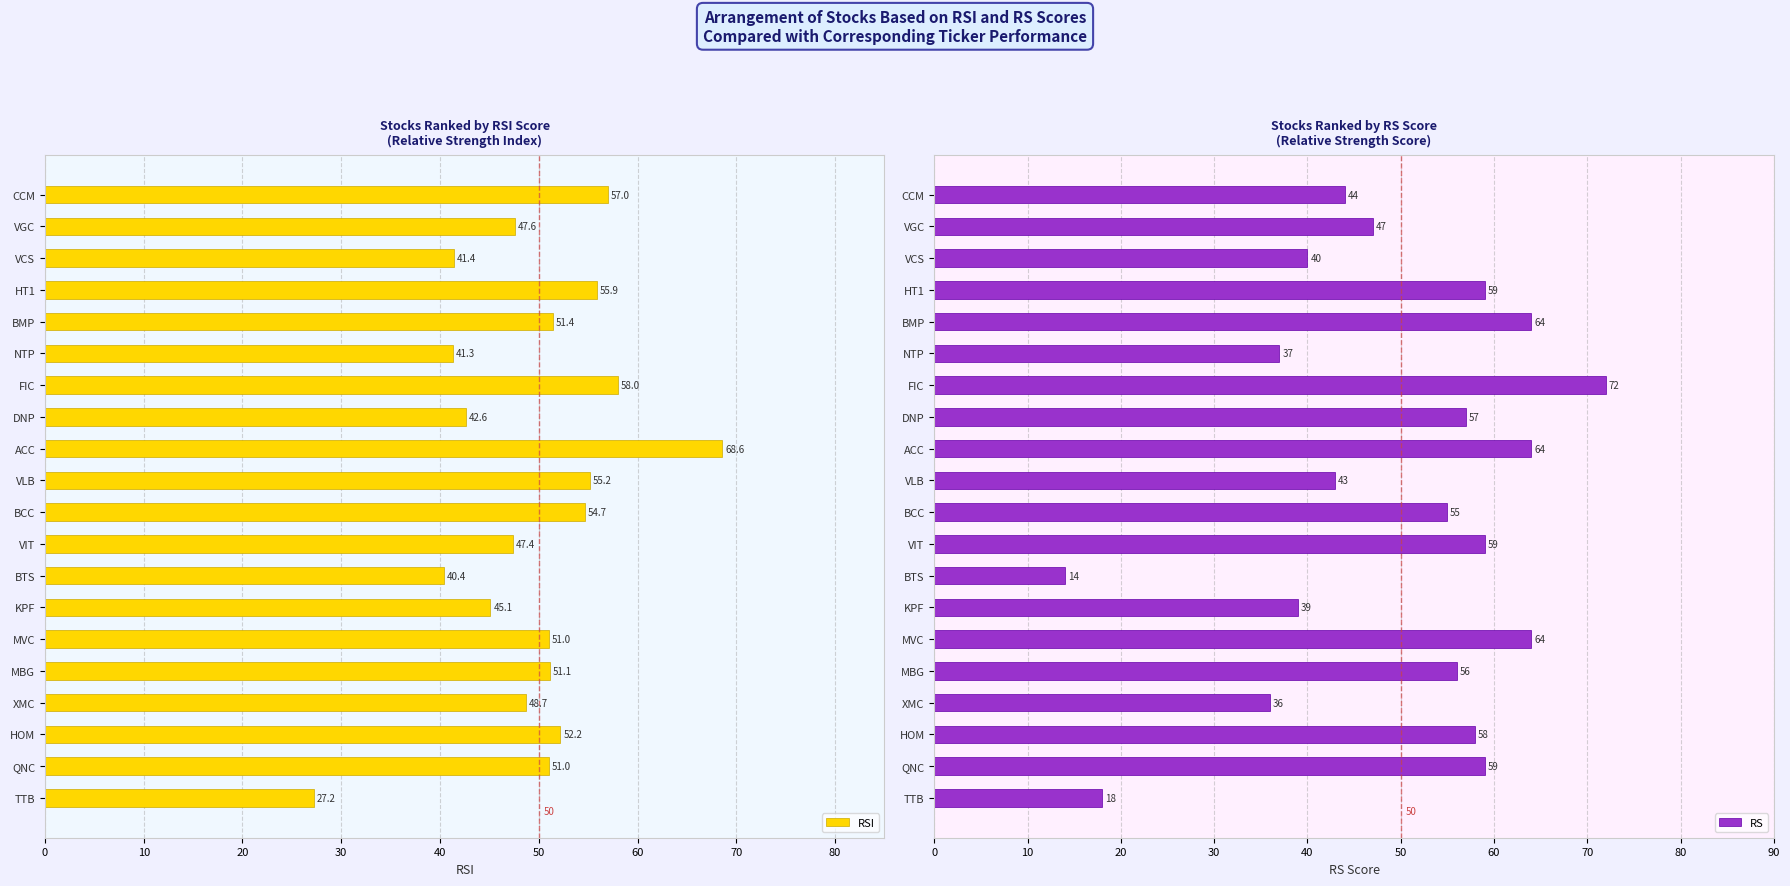

Is it true that RSI equals 73.9 at MVC?

False